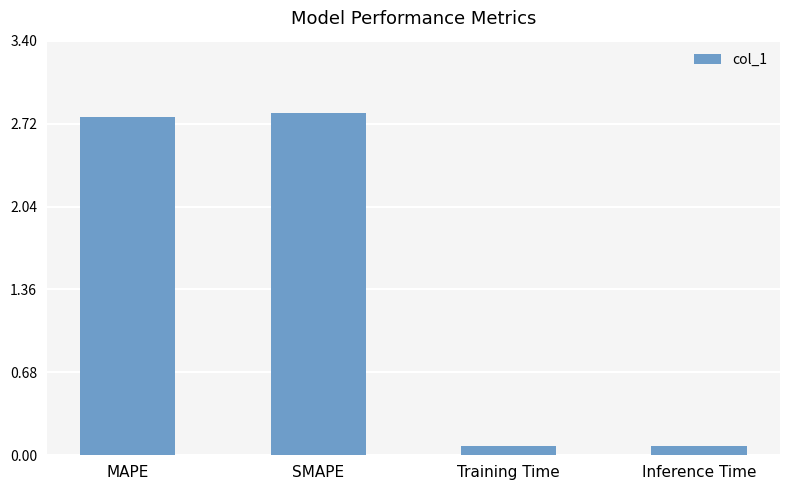

What is the change in value from SMAPE to Inference Time?

-2.7